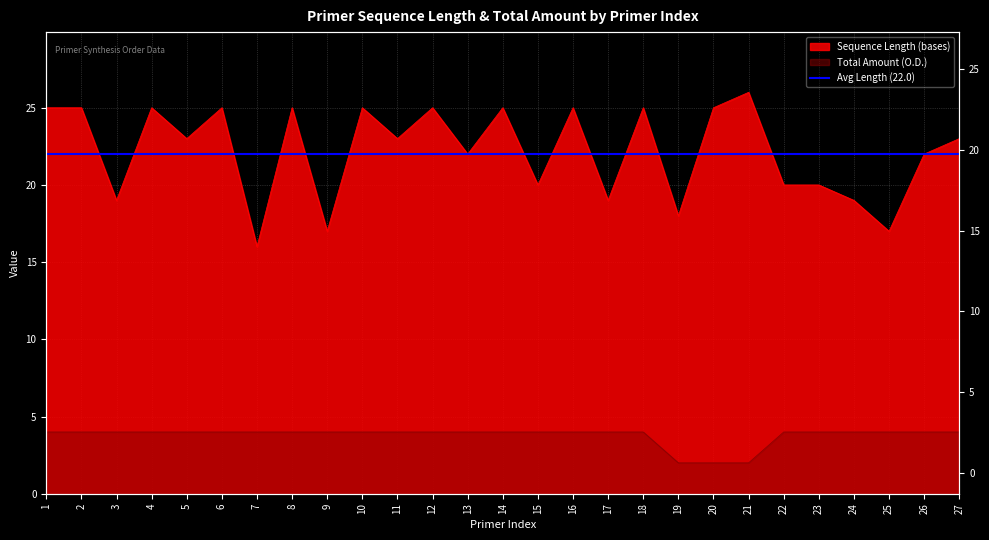

True or false: Sequence Length (bases) has a value of 25 at 16.

True